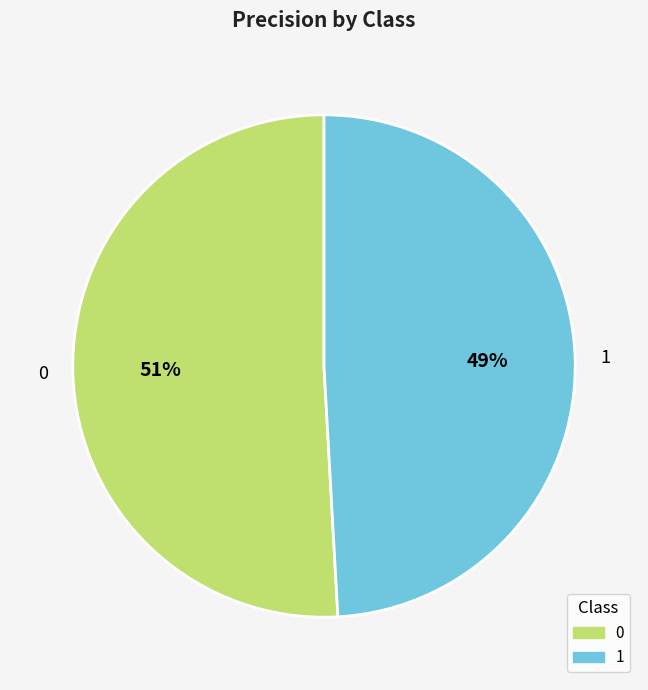

How many segments does this pie chart have?

2